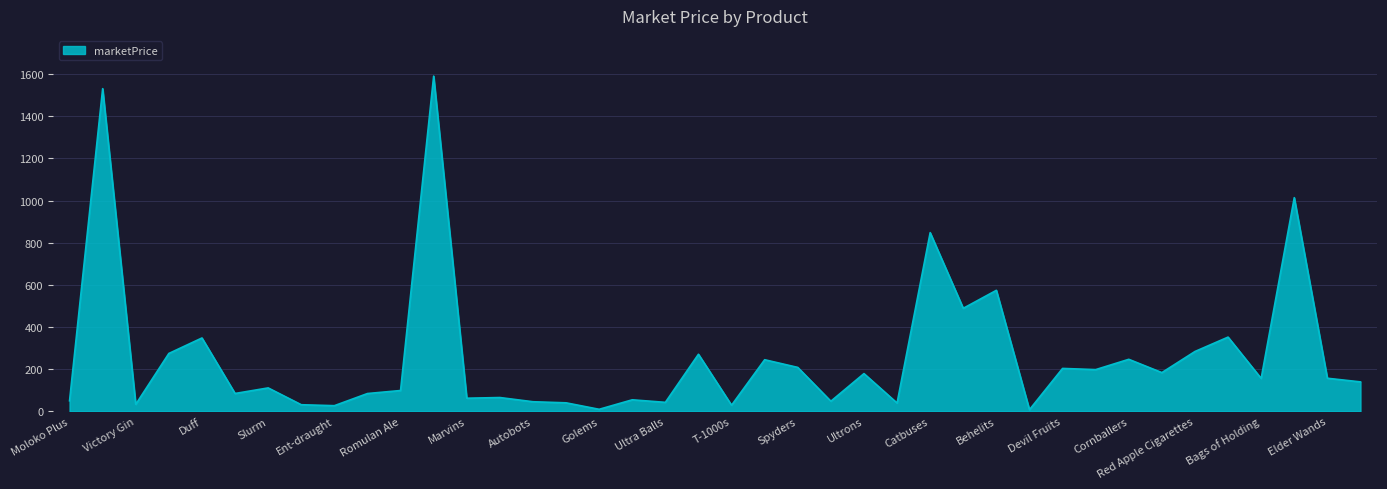

What is the difference between the maximum and minimum values?

1583.3